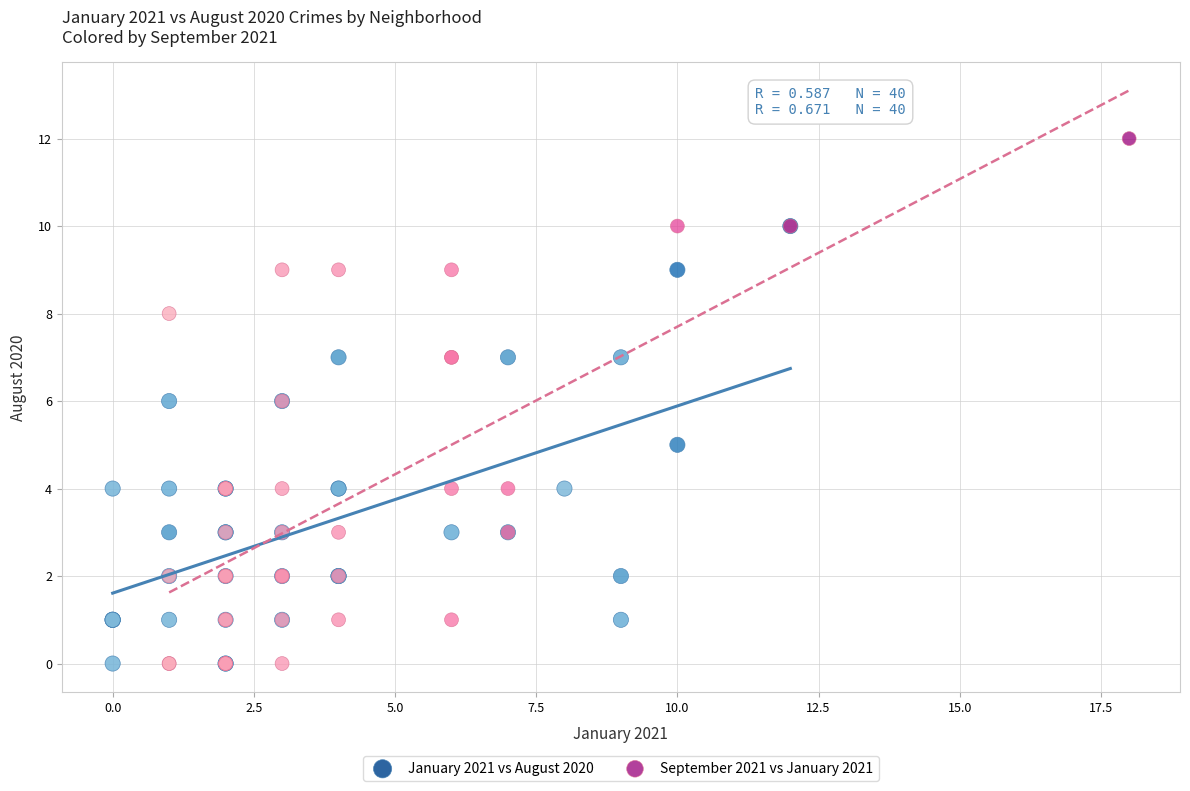

Which series has the widest spread of Y values?

September 2021 vs January 2021